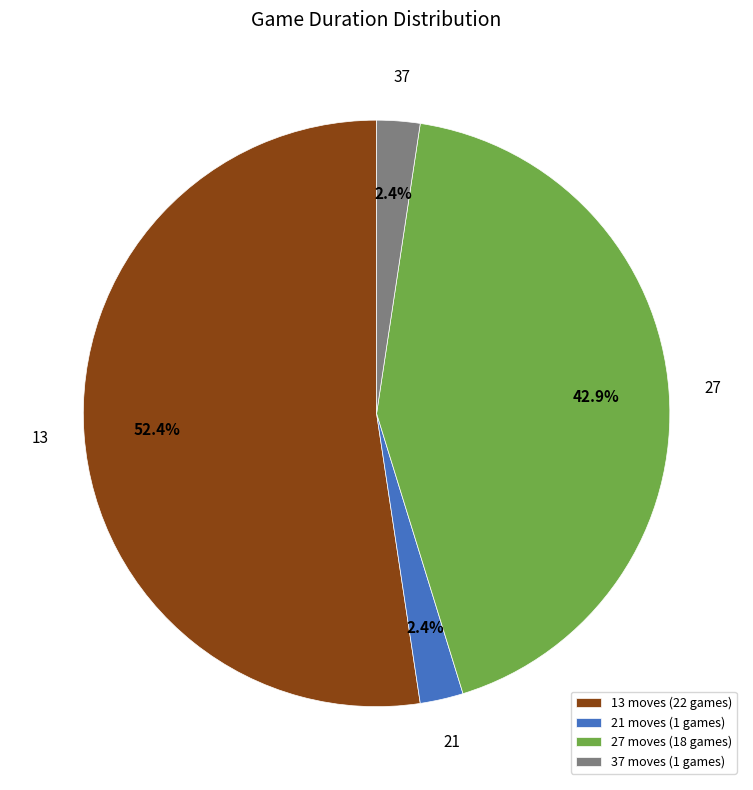

Combined, do 27 and 37 account for over 50%?

No